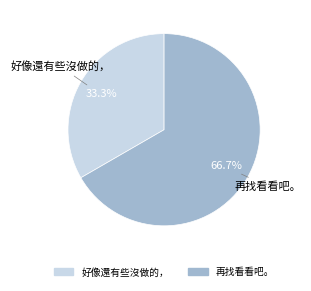

To the nearest percent, what is the combined percentage of 好像還有些沒做的， and 再找看看吧。?

100%